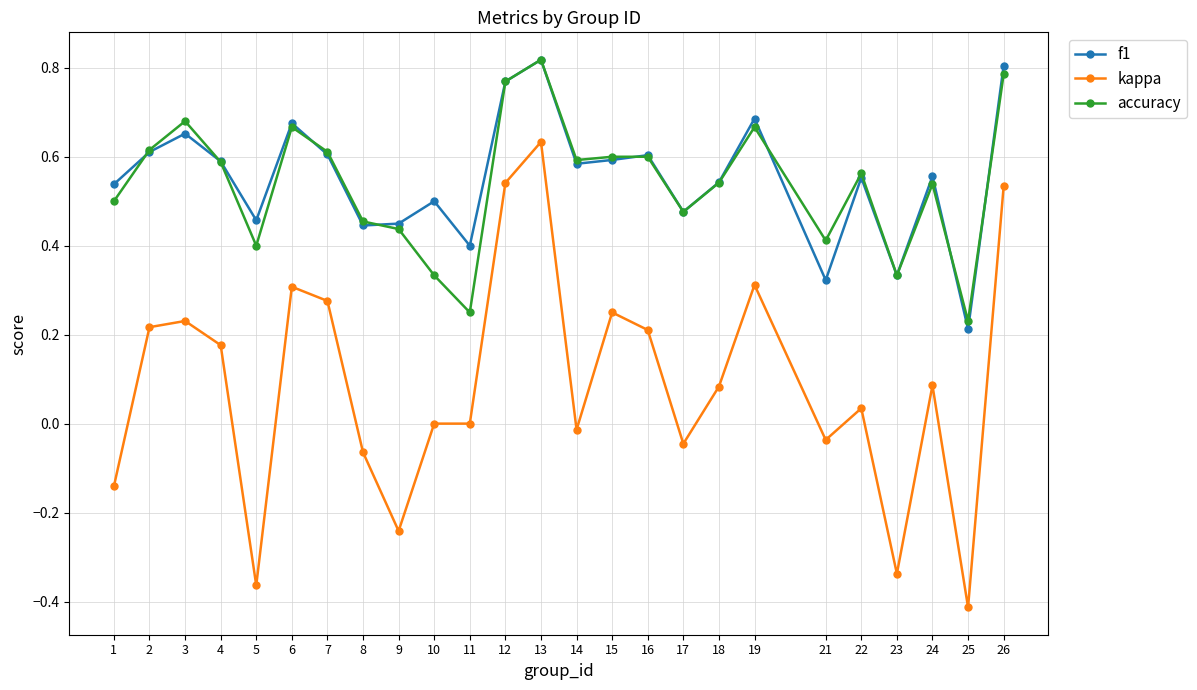

At 3, list the series in order from largest to smallest.

accuracy, f1, kappa